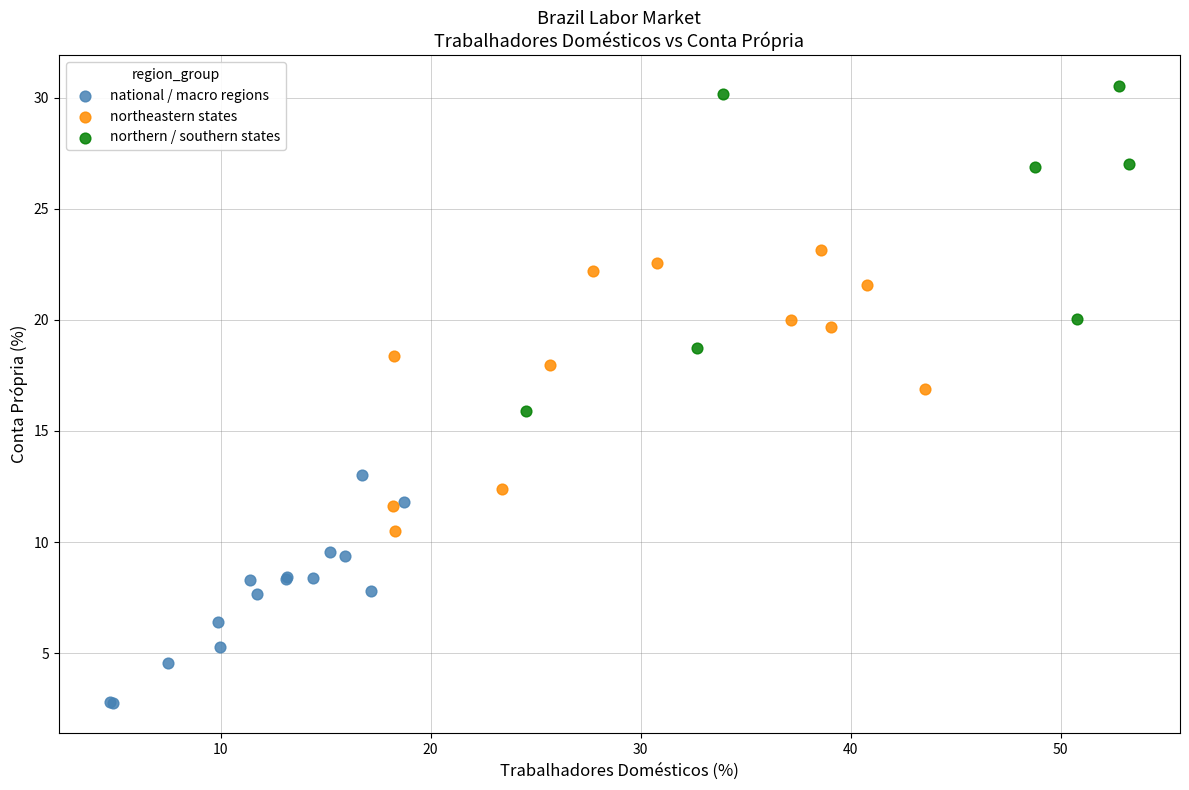

What are all the series names shown in the legend?

national / macro regions, northeastern states, northern / southern states